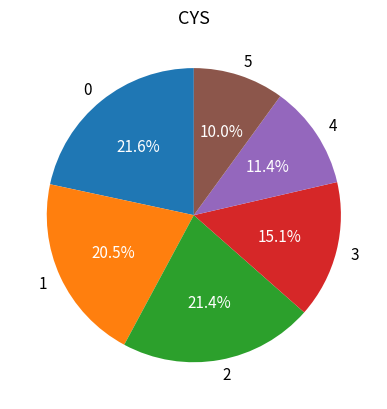

The 3 slice represents 23% of the pie. True or false?

False